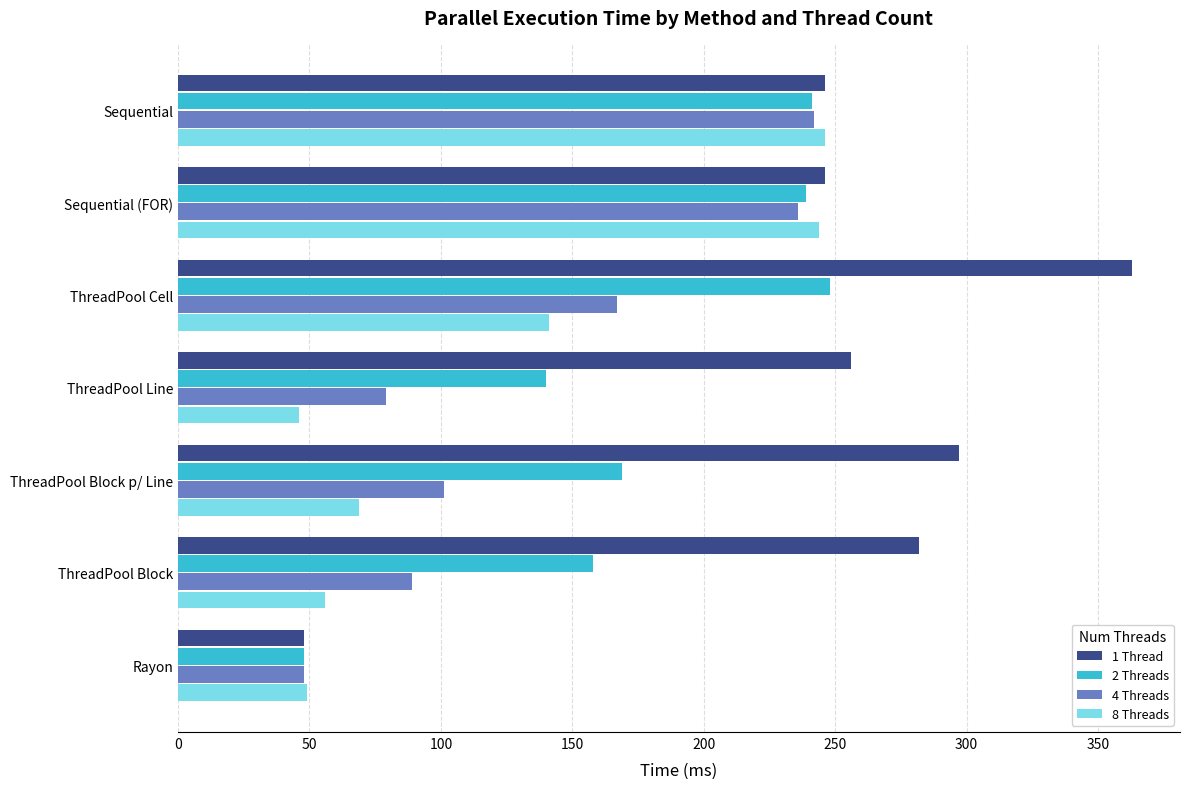

The 2 Threads series shows 228 at ThreadPool Line. True or false?

False